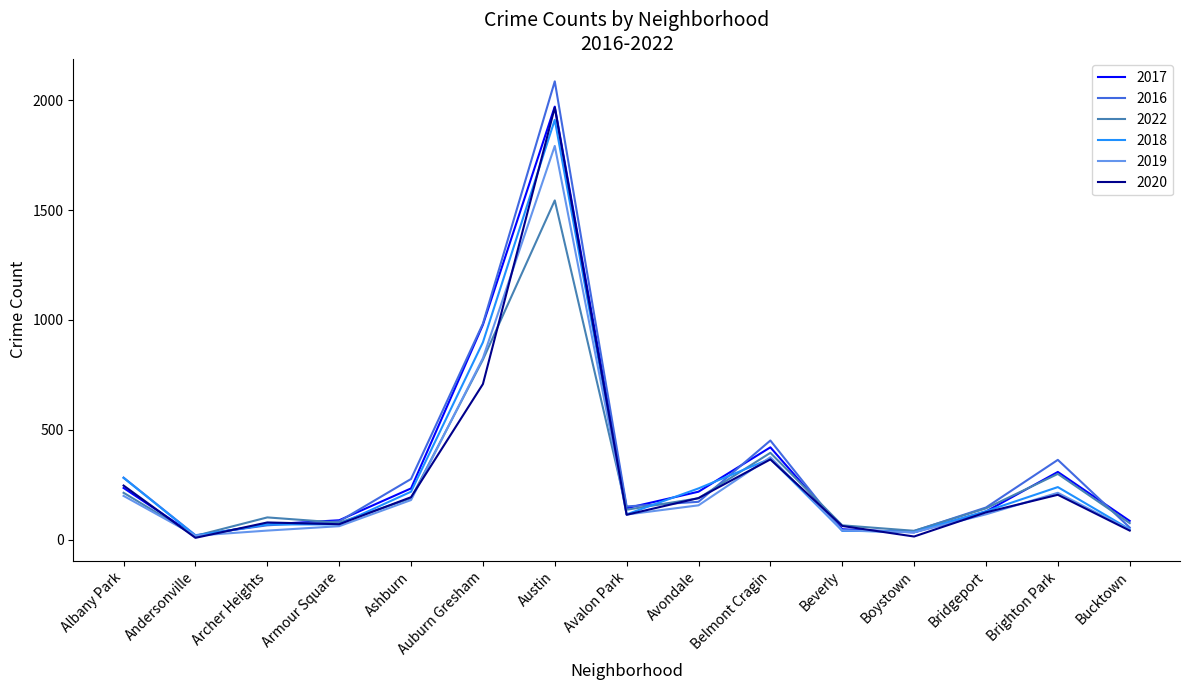

True or false: 2017 has a value of 144 at Ashburn.

False